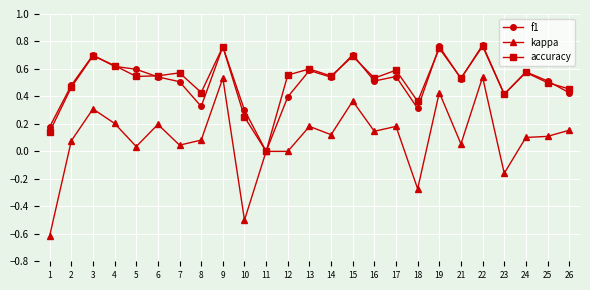

How many positive values does the f1 series have?

24